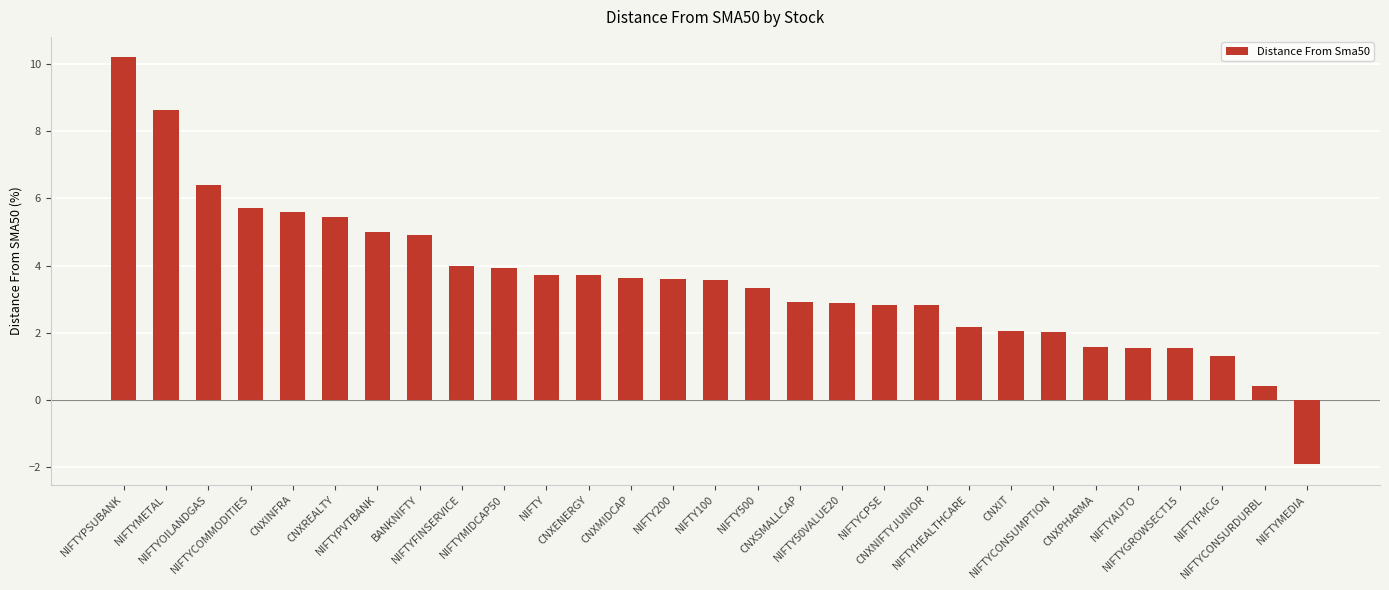

What is the smallest value displayed?

-1.9